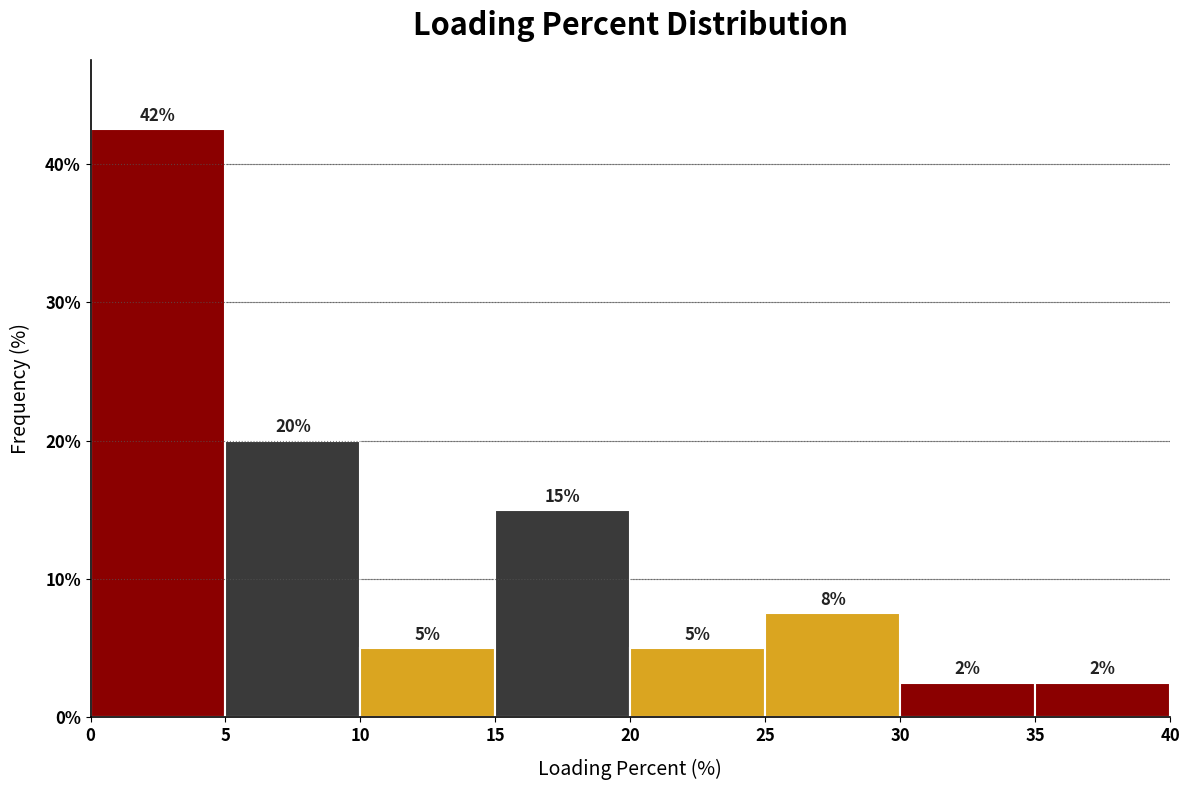

Which range on the x-axis has the tallest bar?

0 to 5